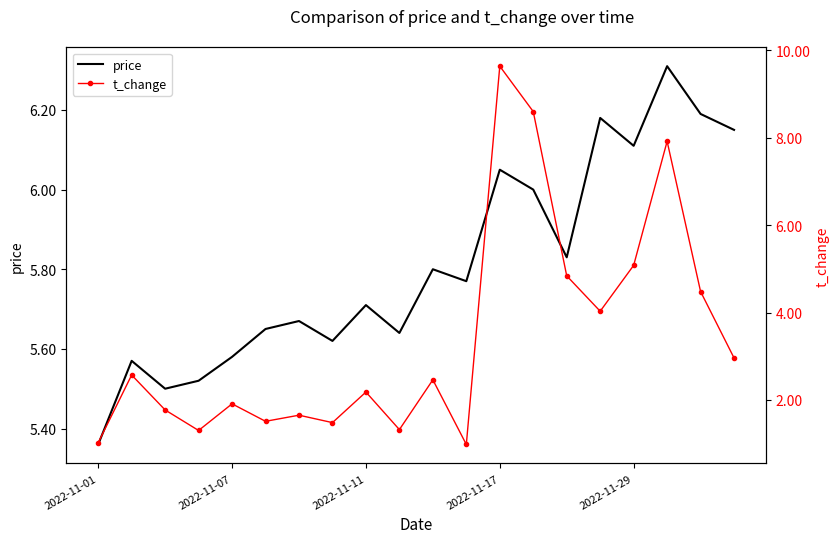

Rank the series by their maximum value, from highest to lowest.

t_change, price